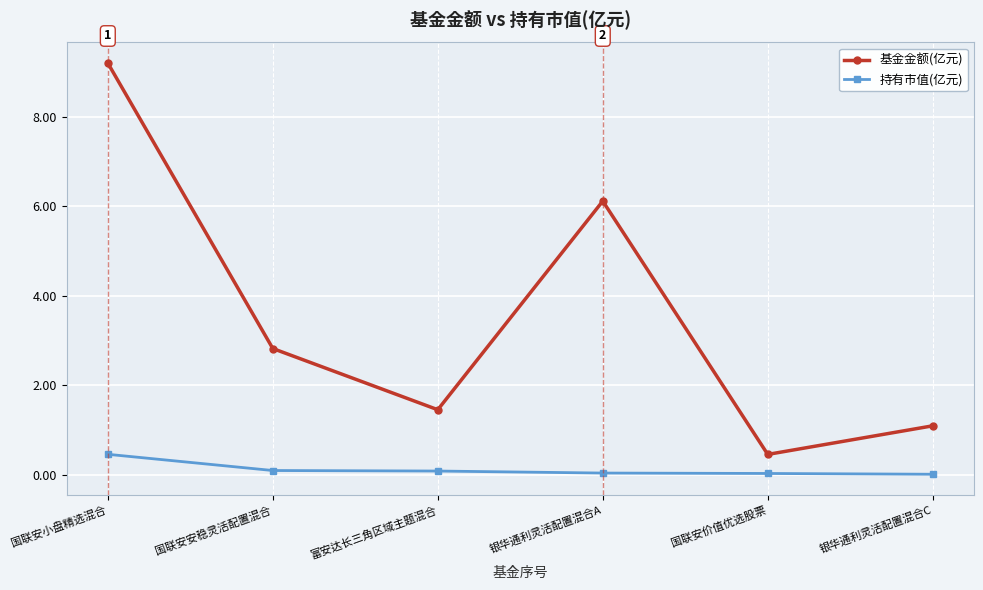

The value of 基金金额(亿元) at 国联安小盘精选混合 is 9.2. True or false?

True